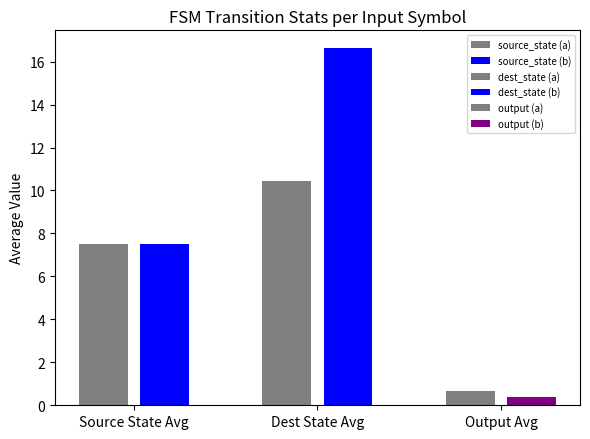

Does the chart contain stacked bars?

No